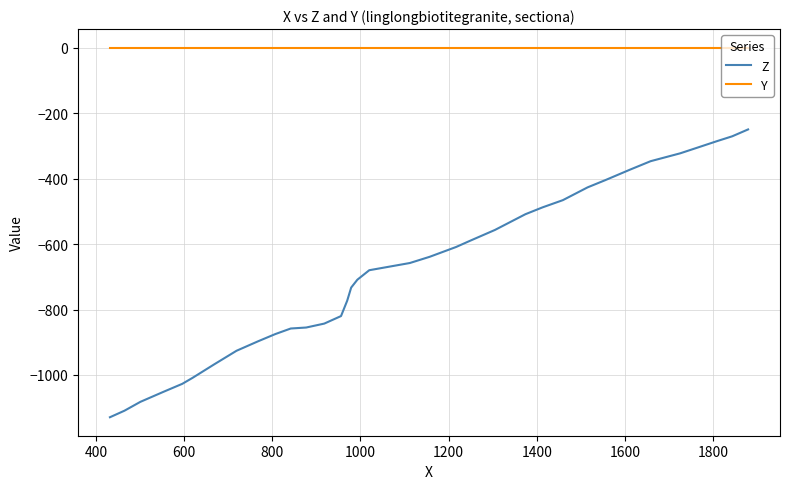

What are all the series names shown in the legend?

Z, Y